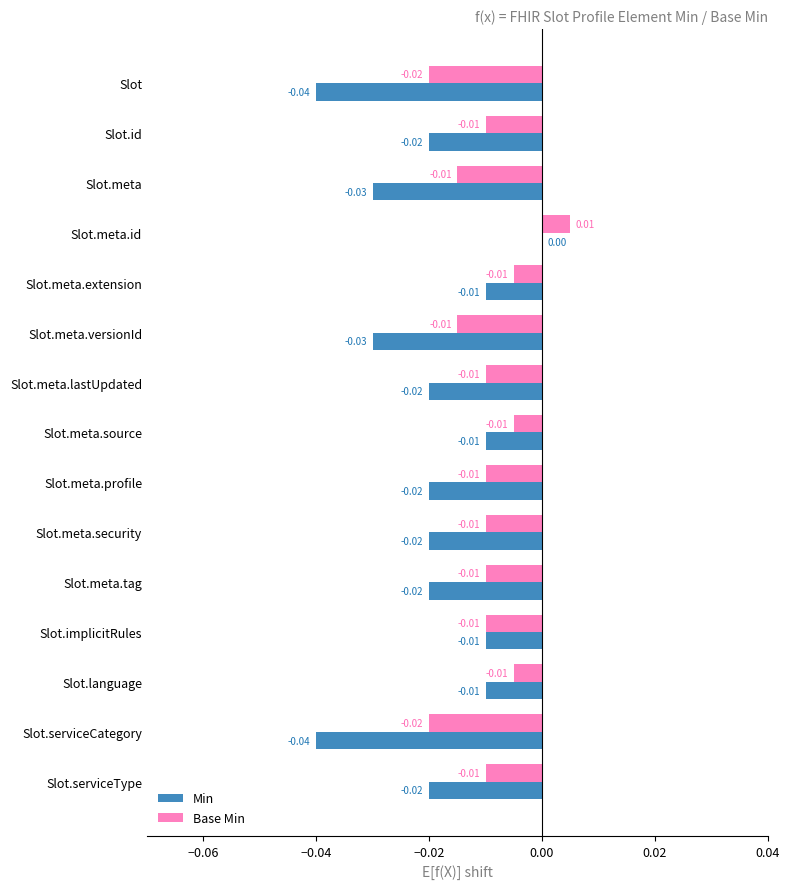

At which category is the sum across all series the highest?

Slot.meta.id